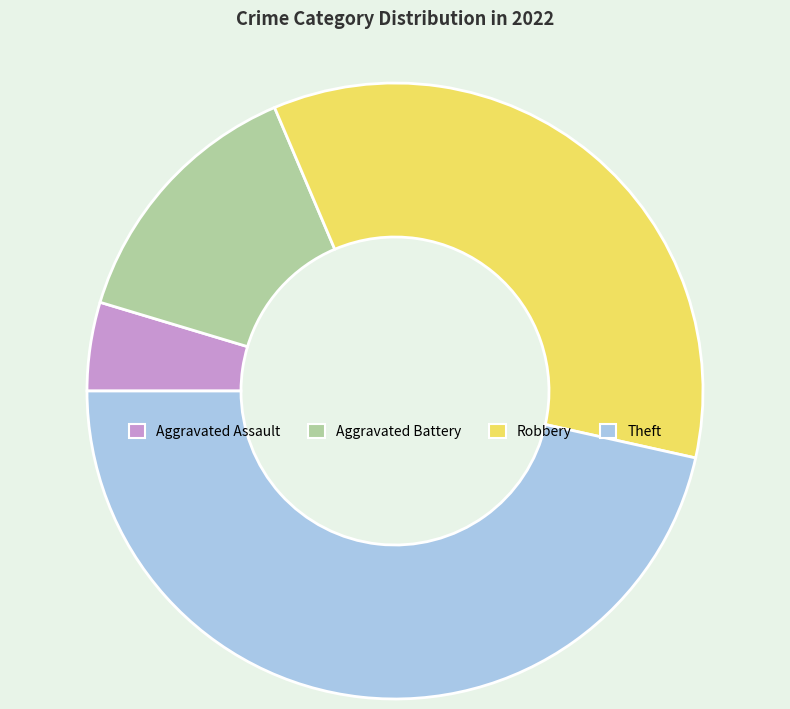

Rank the categories by value from highest to lowest.

Theft, Robbery, Aggravated Battery, Aggravated Assault